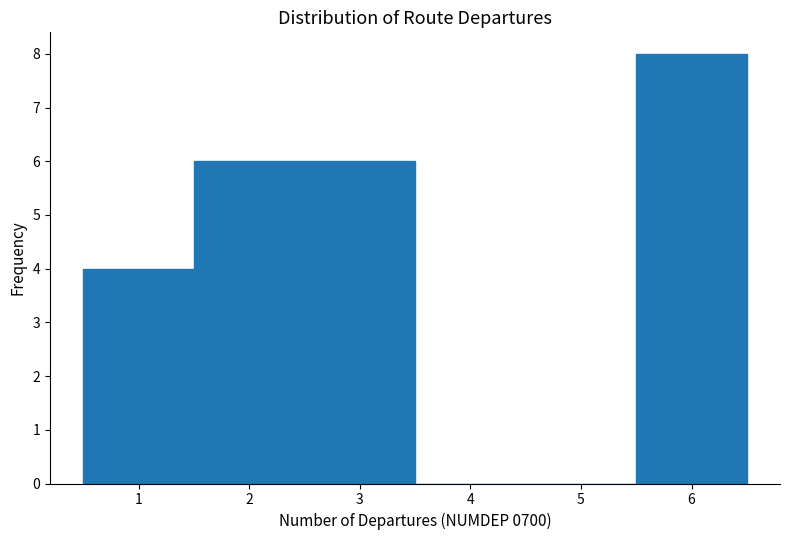

How tall is the bar that spans 2.5 to 3.5 on the x-axis? The values are not printed on the chart, so give them approximately, as read against the axis.

6